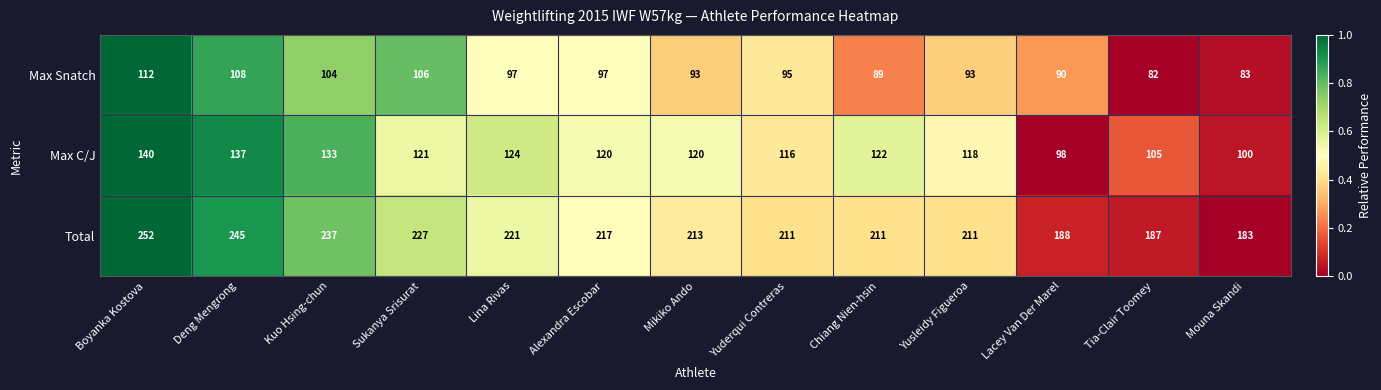

What is the difference between the maximum and minimum values in the Max Snatch series?

30